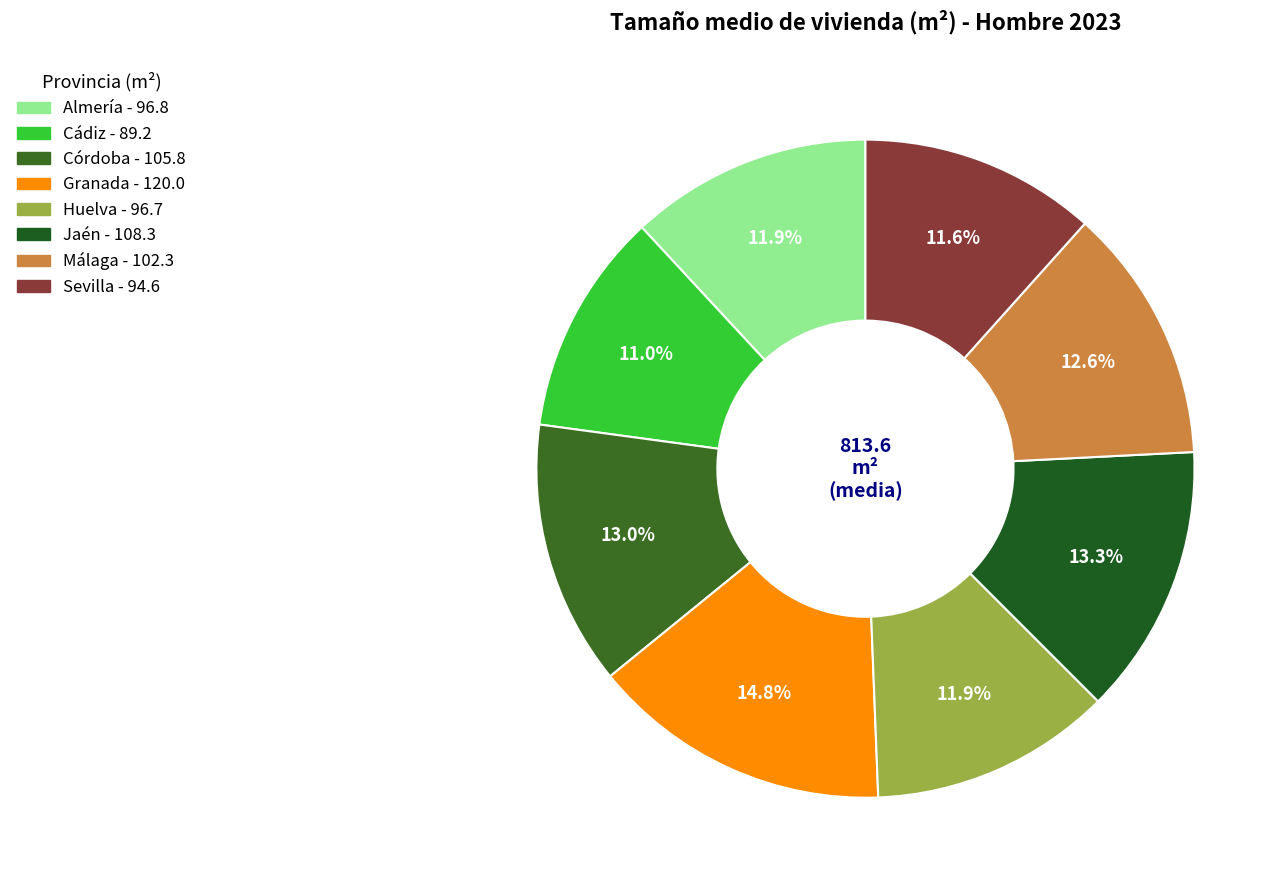

Is there a majority slice in this chart?

No